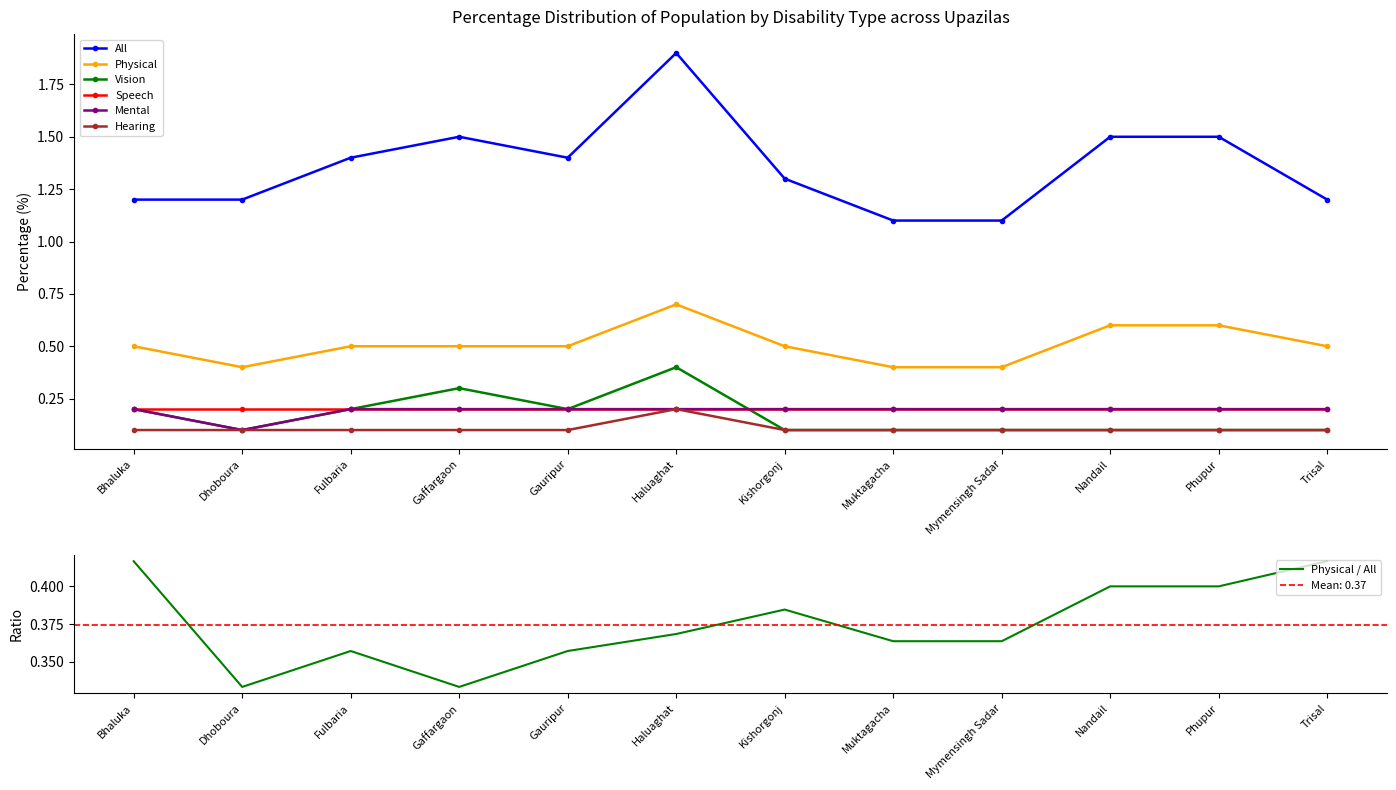

What is the value of the Hearing point at the 9th from the left?

0.1